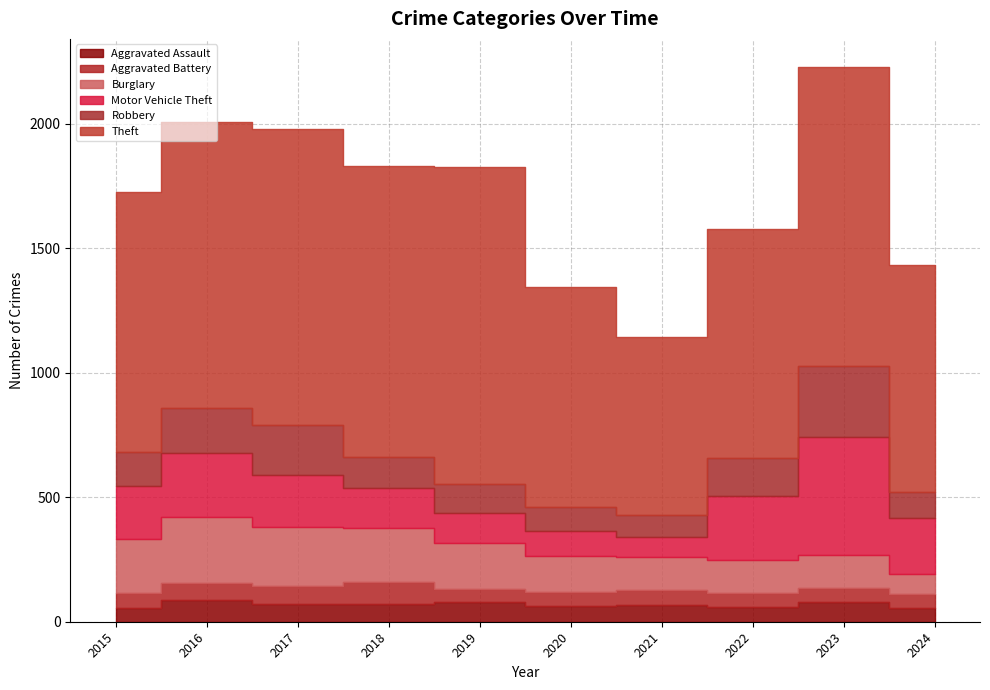

True or false: Theft and Motor Vehicle Theft intersect in this chart.

False